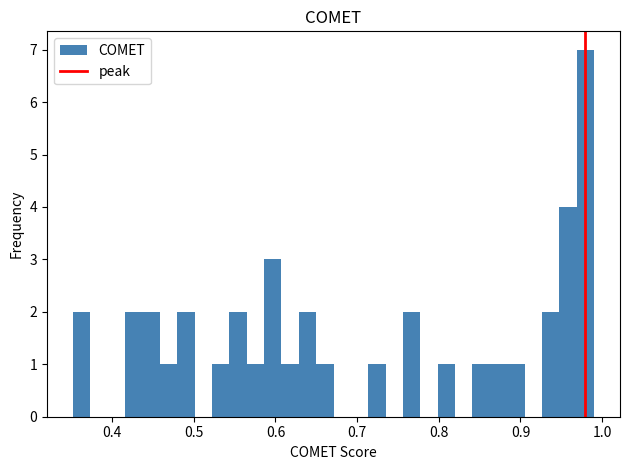

Around what value on the x-axis is the tallest bar? Give the approximate position of its centre, as read against the axis.

0.98